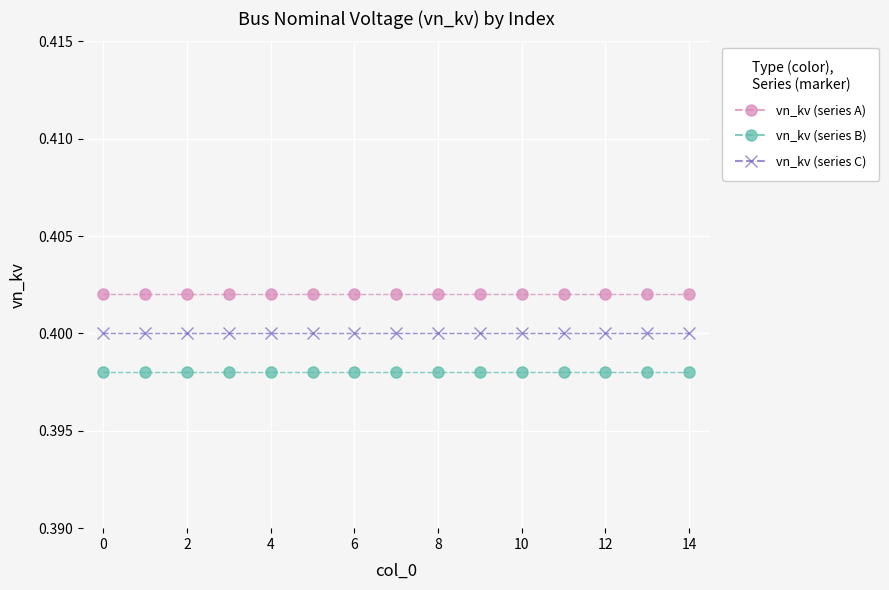

How many lines are shown in the chart?

3